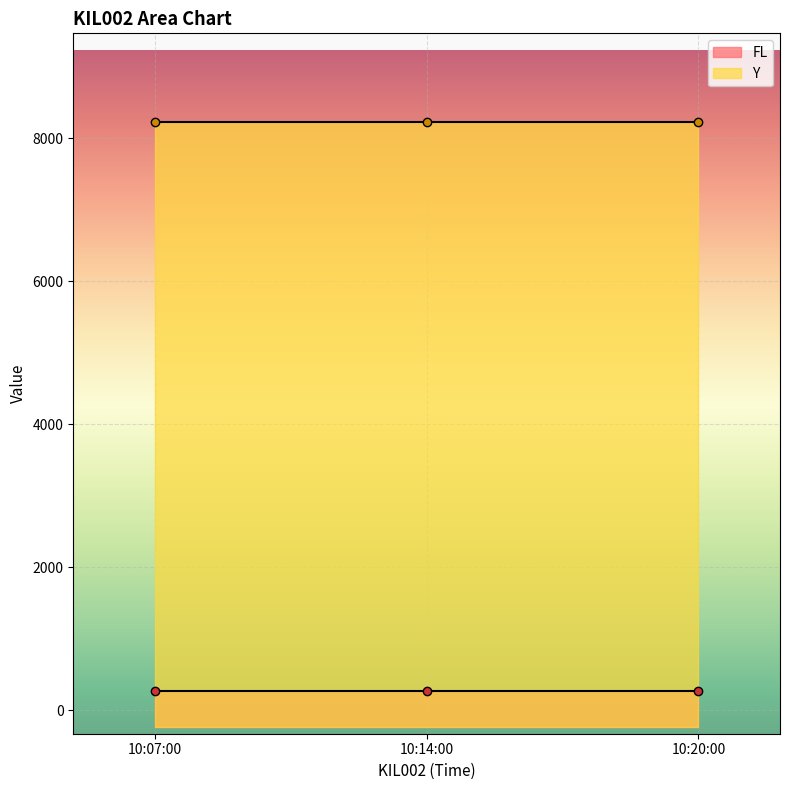

What is the label of the 1st point from the left?

10:07:00